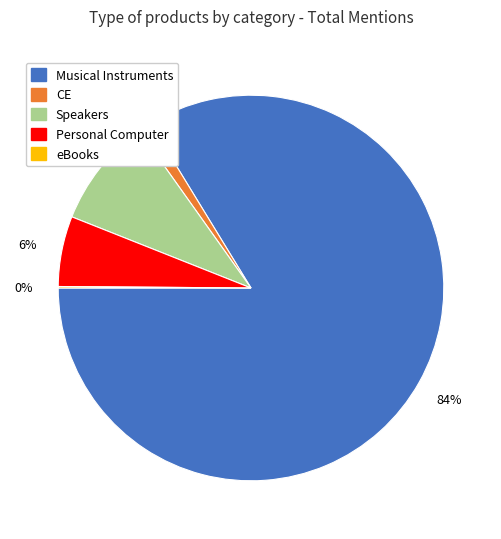

Is it true that Personal Computer is 14% of the pie?

False